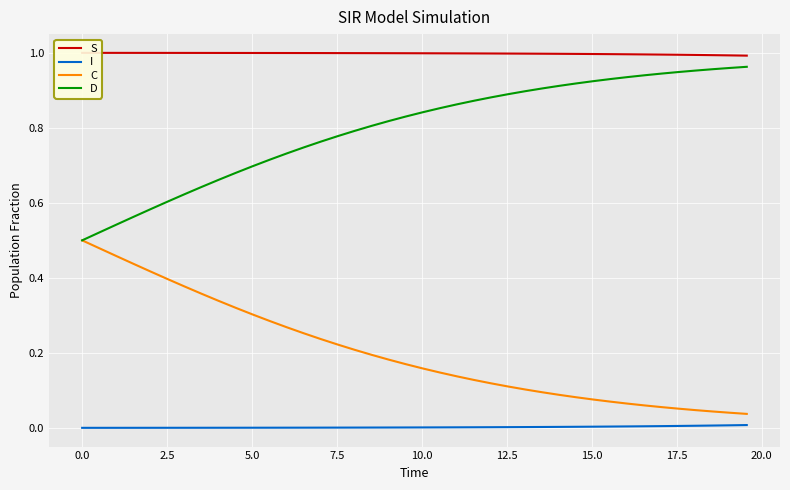

True or false: I and D cross at least once.

False